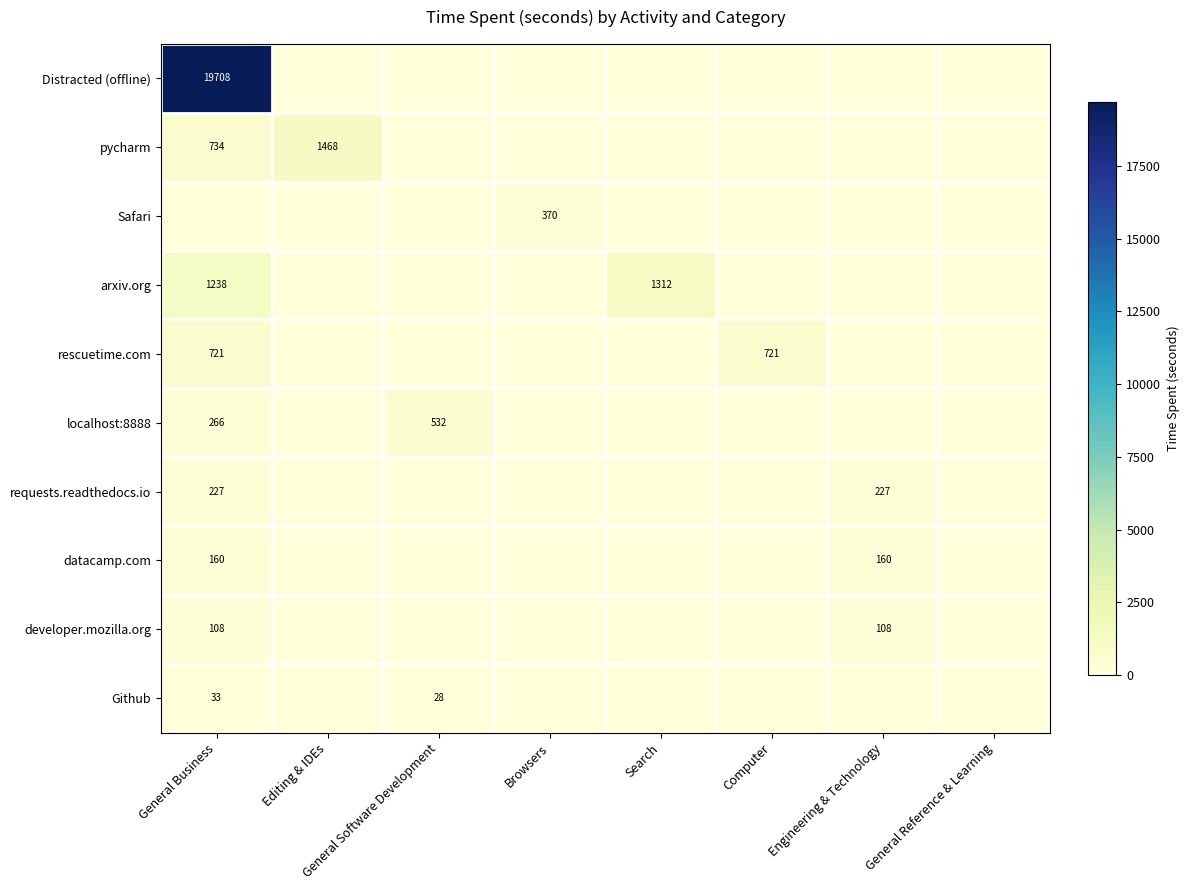

At which label does developer.mozilla.org reach its peak?

General Business